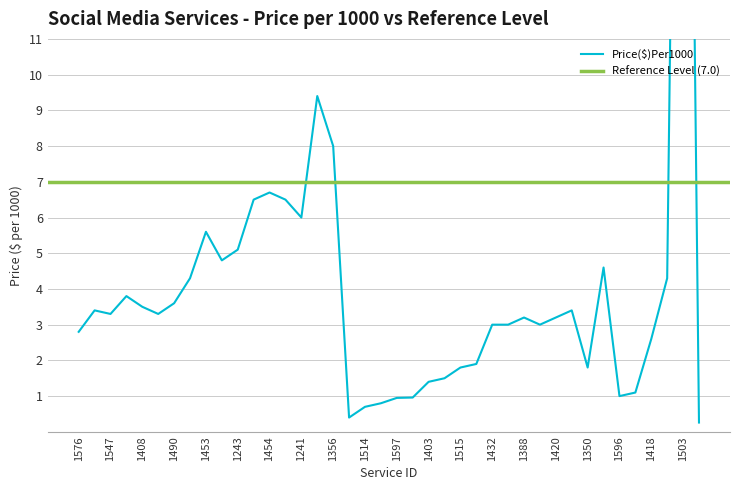

List the labels in order of value, largest first.

1503, 1479, 1356, 1454, 1492, 1389, 1241, 1453, 1243, 1339, 1353, 1364, 1419, 1590, 1490, 1408, 1457, 1399, 1547, 1380, 1388, 1420, 1432, 1499, 1349, 1576, 1418, 1483, 1515, 1350, 1404, 1403, 1417, 1596, 1555, 1597, 1516, 1514, 1556, 1526